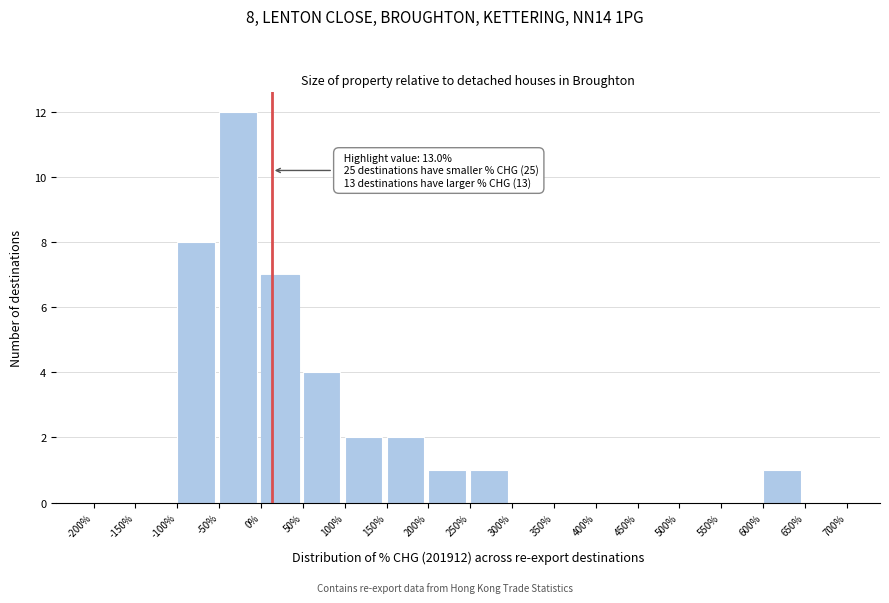

Which range on the x-axis has the tallest bar?

-50% to 0%